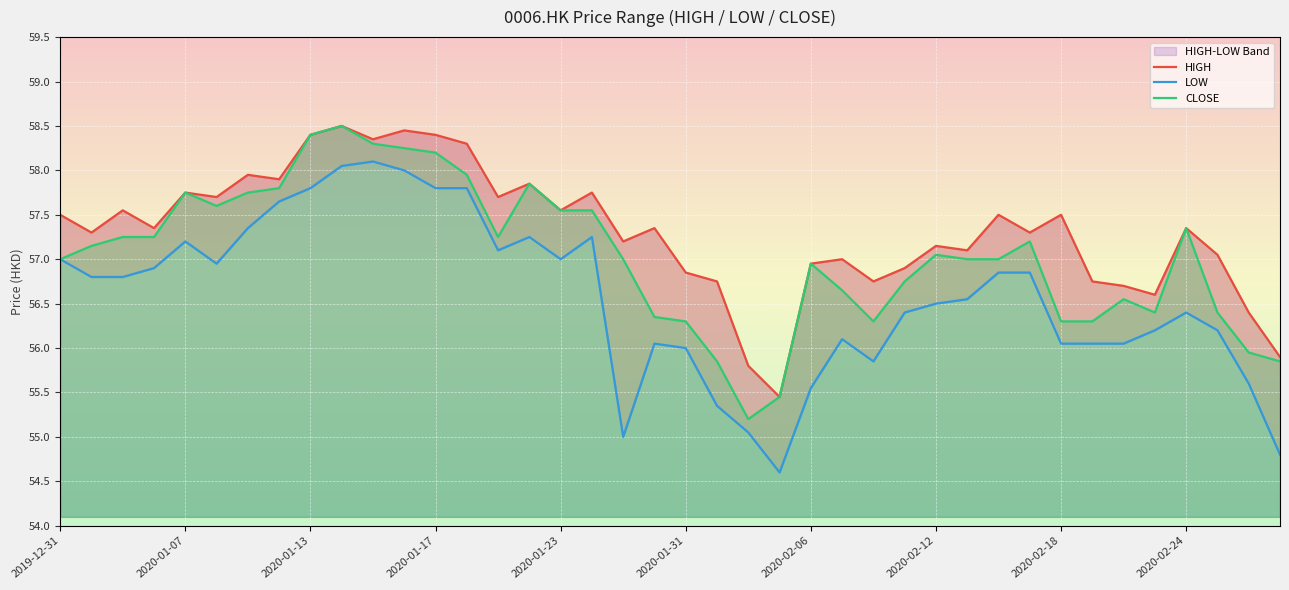

Count the number of data series in this chart.

3